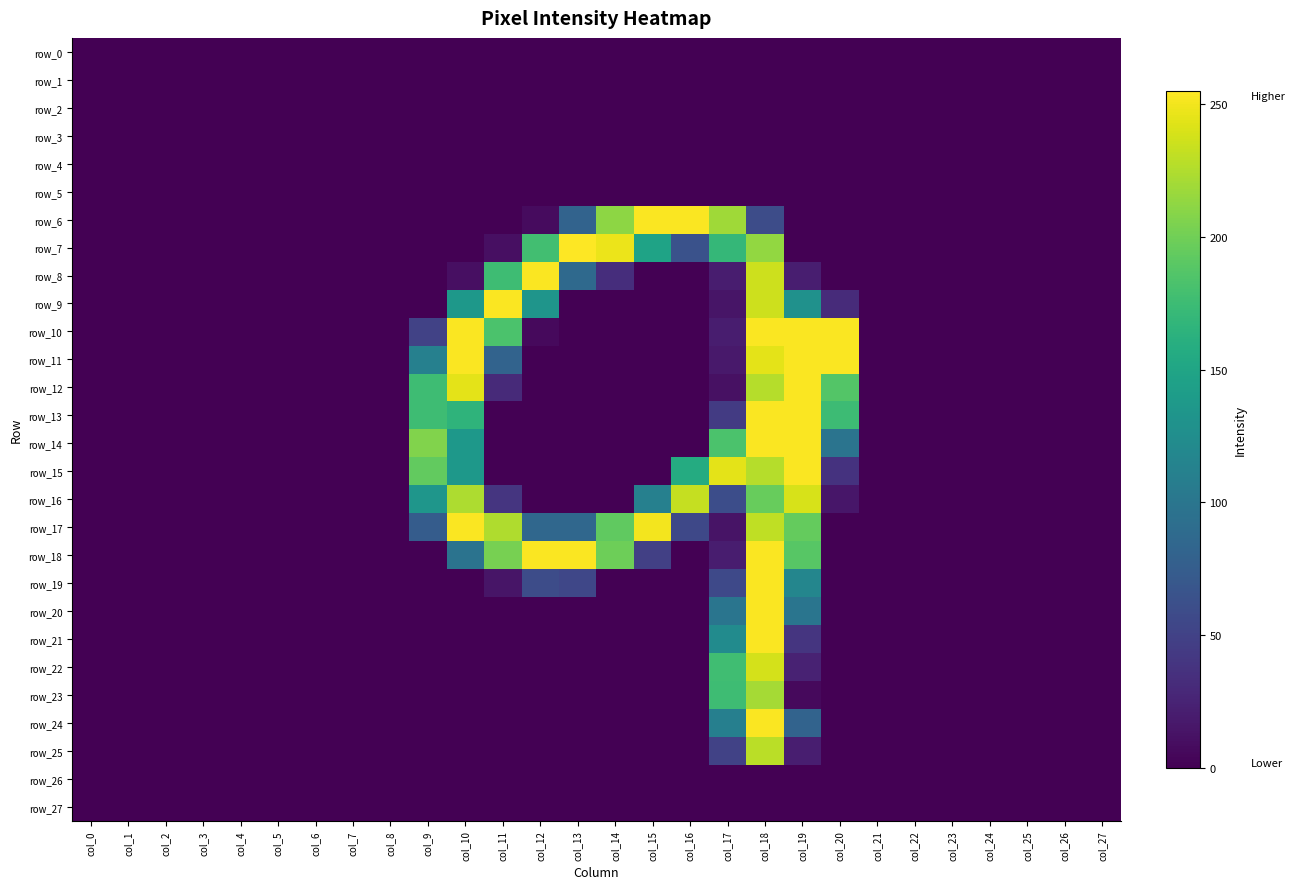

Which series has the largest total across all categories?

row_17